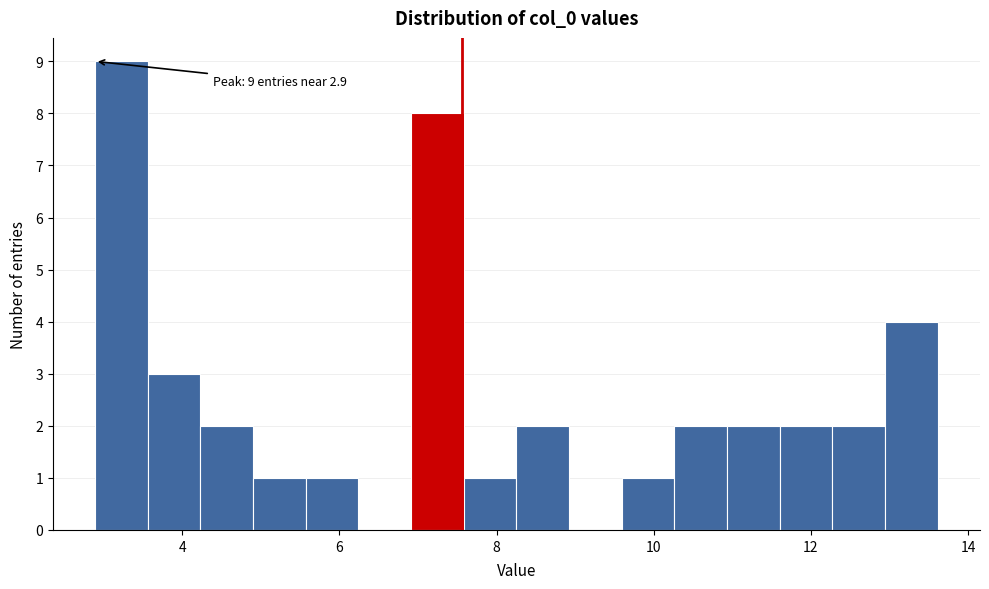

Around what value on the x-axis is the tallest bar? Give the approximate position of its centre, as read against the axis.

3.2